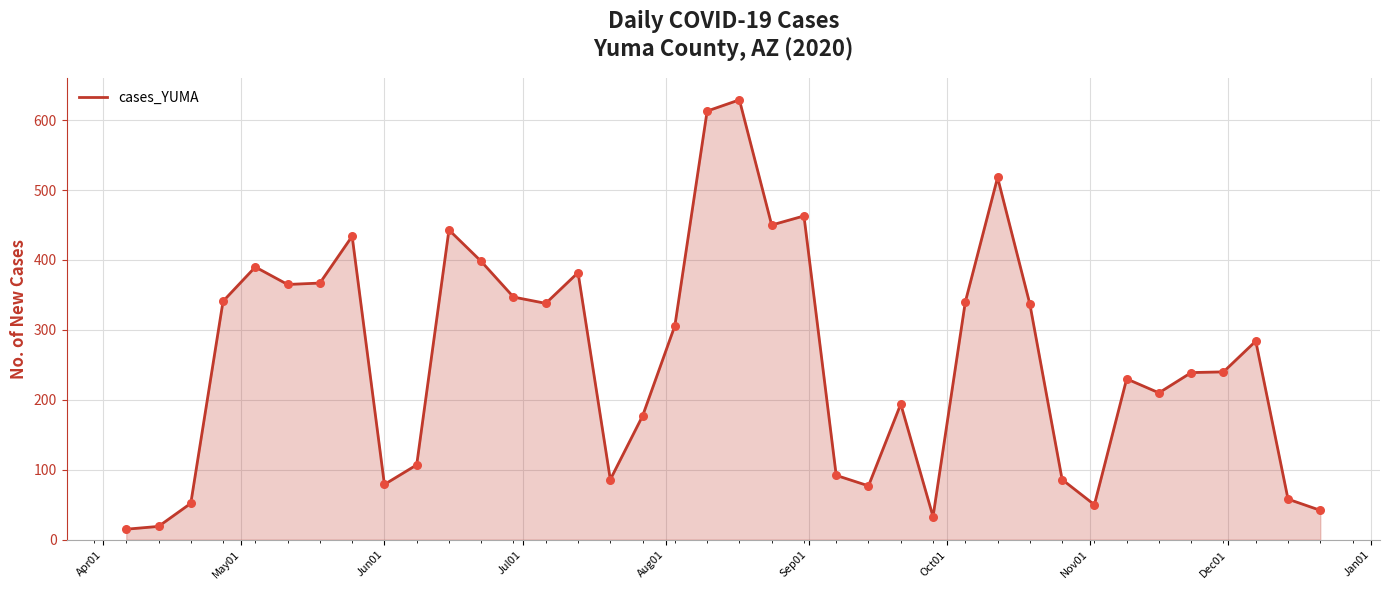

What is the smallest value displayed?

15